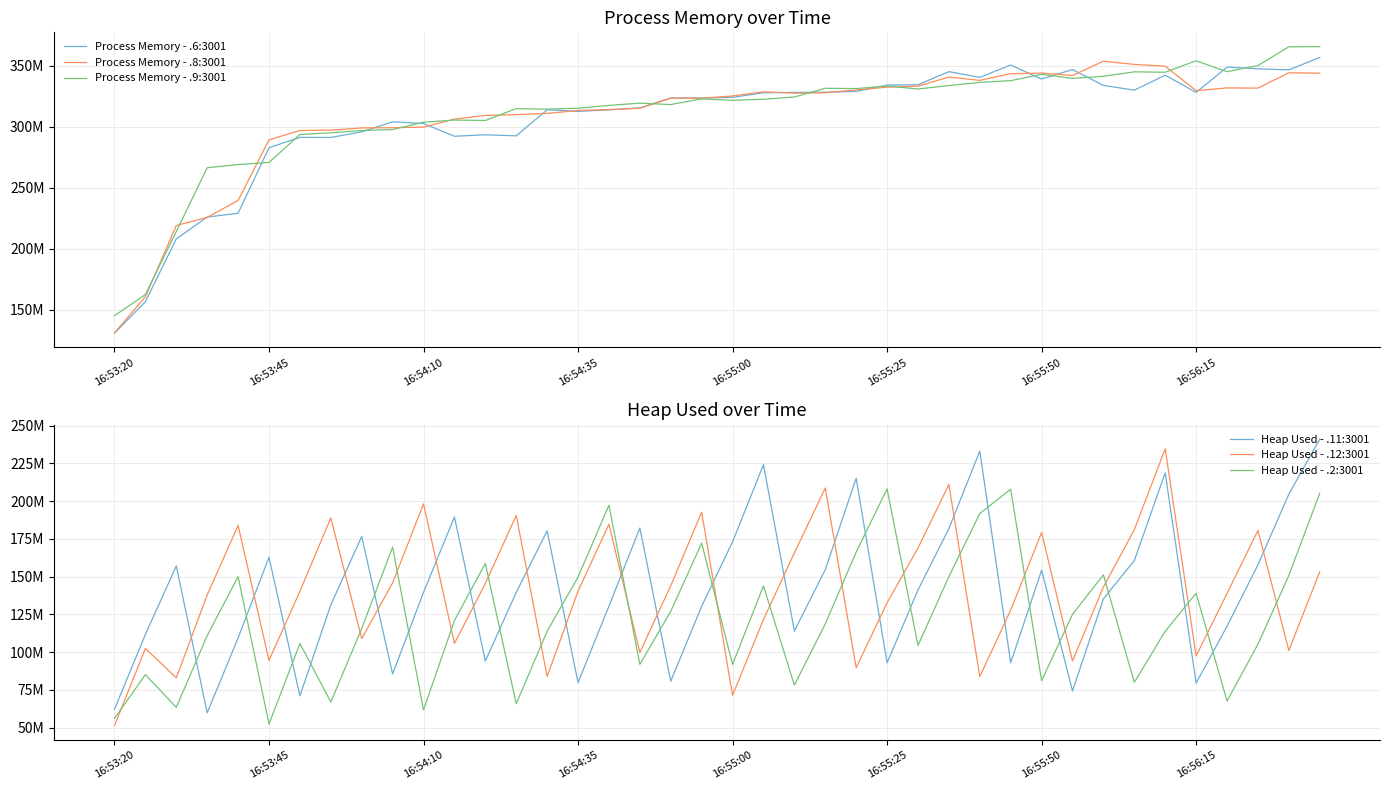

Is it true that Heap Used - .2:3001 equals 158734048 at 12?

True